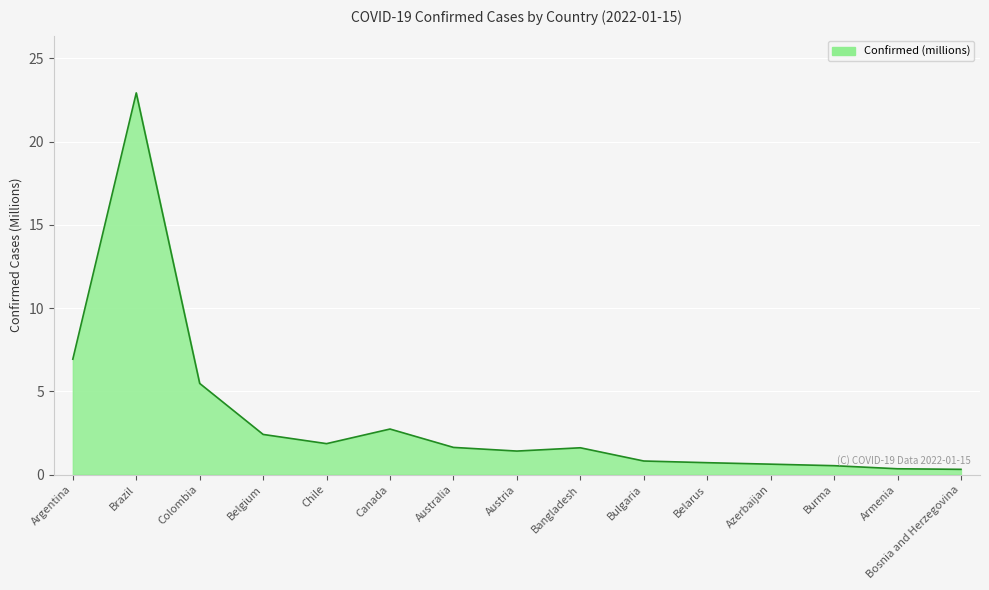

Which category has the highest value across all series?

Brazil